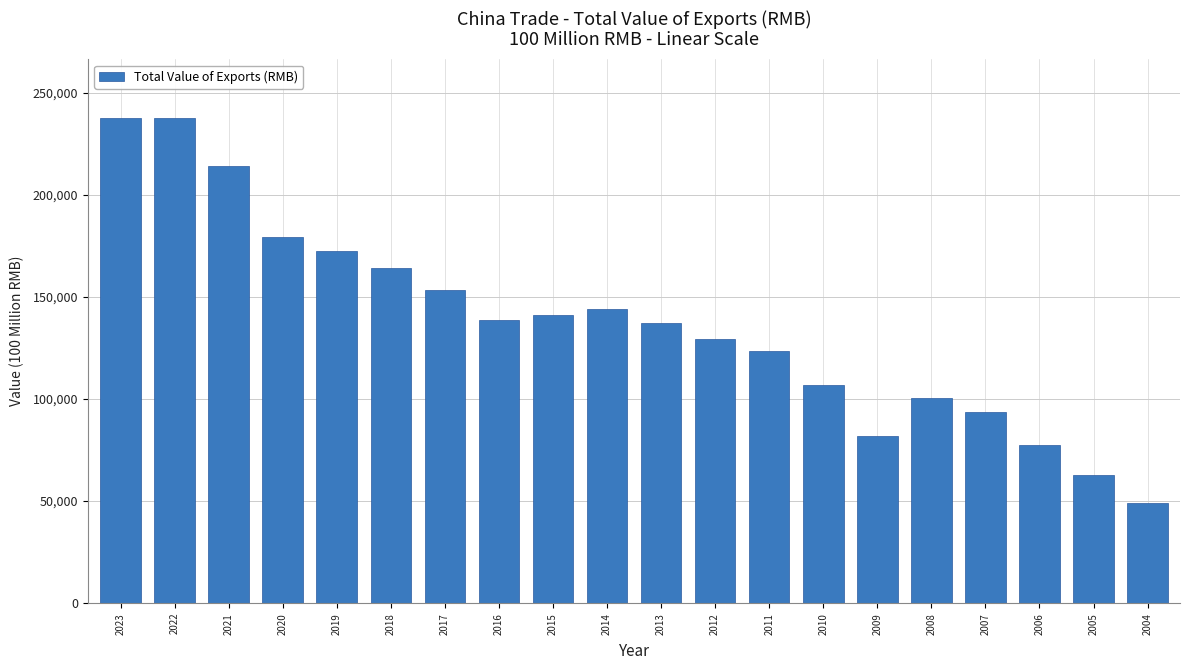

What is the value of the 16th bar from the left?

100394.9